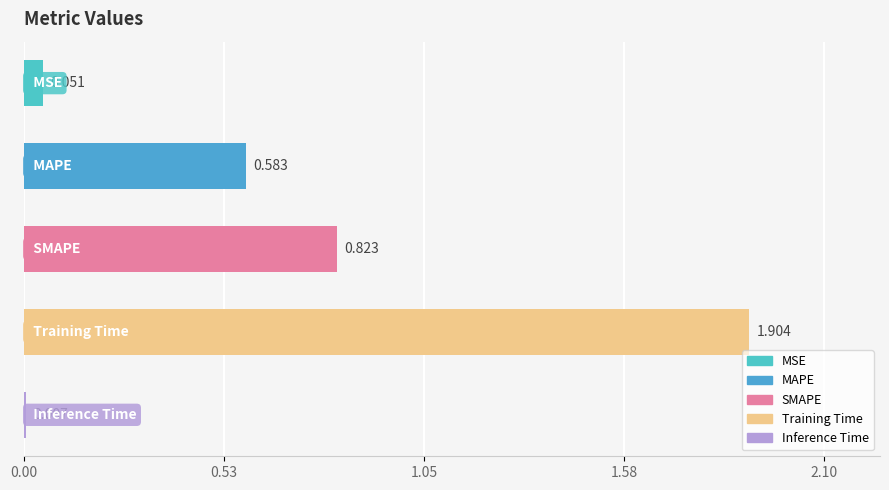

How many categories are shown in the chart?

5